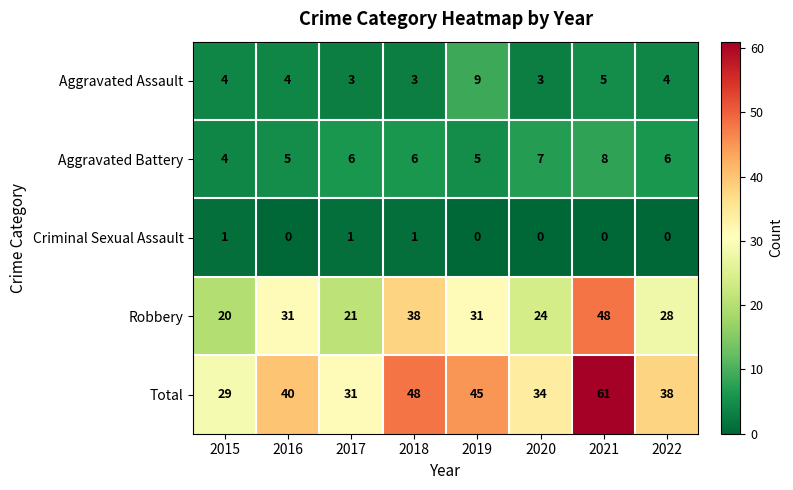

What is the greatest value displayed?

61